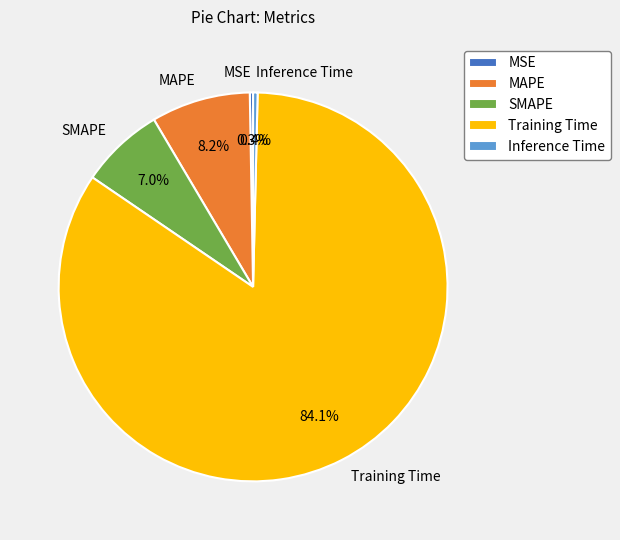

What is the largest slice in the pie chart?

Training Time